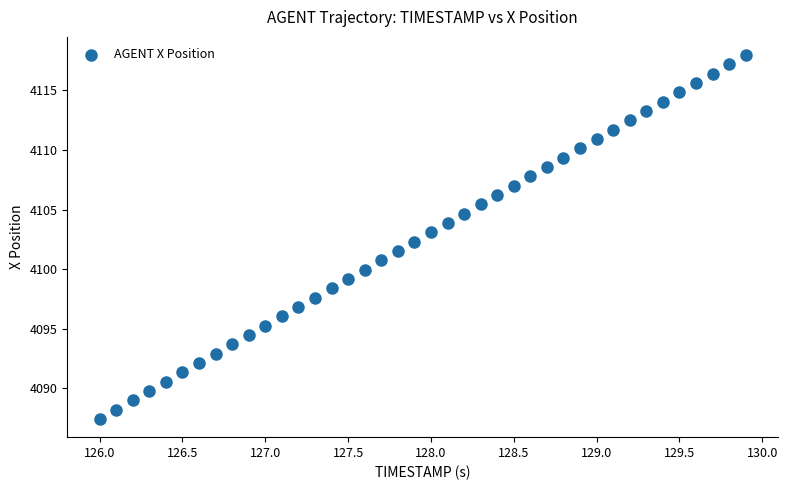

What is the range of X values (max minus min)?

3.9